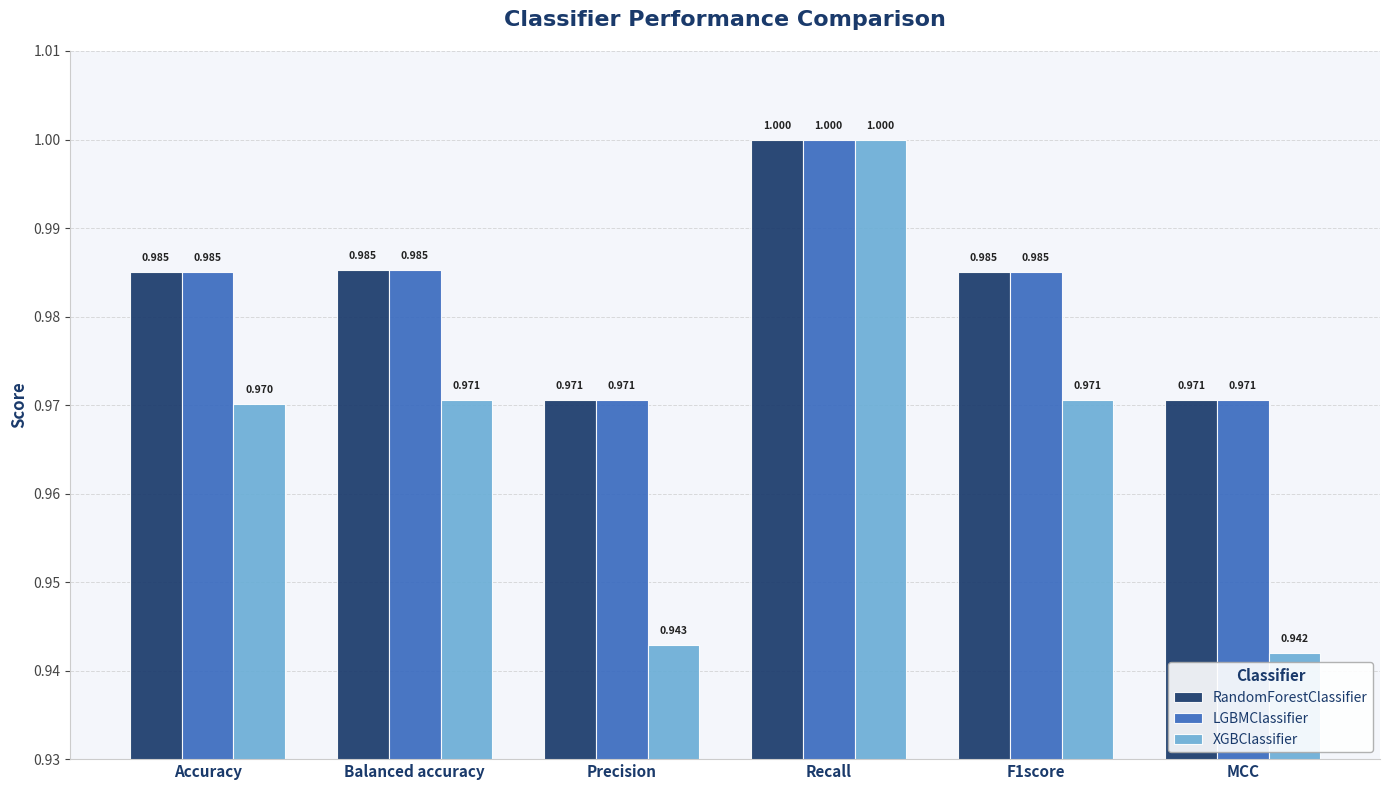

Is the value of XGBClassifier at F1score greater than the value of RandomForestClassifier at Balanced accuracy?

No